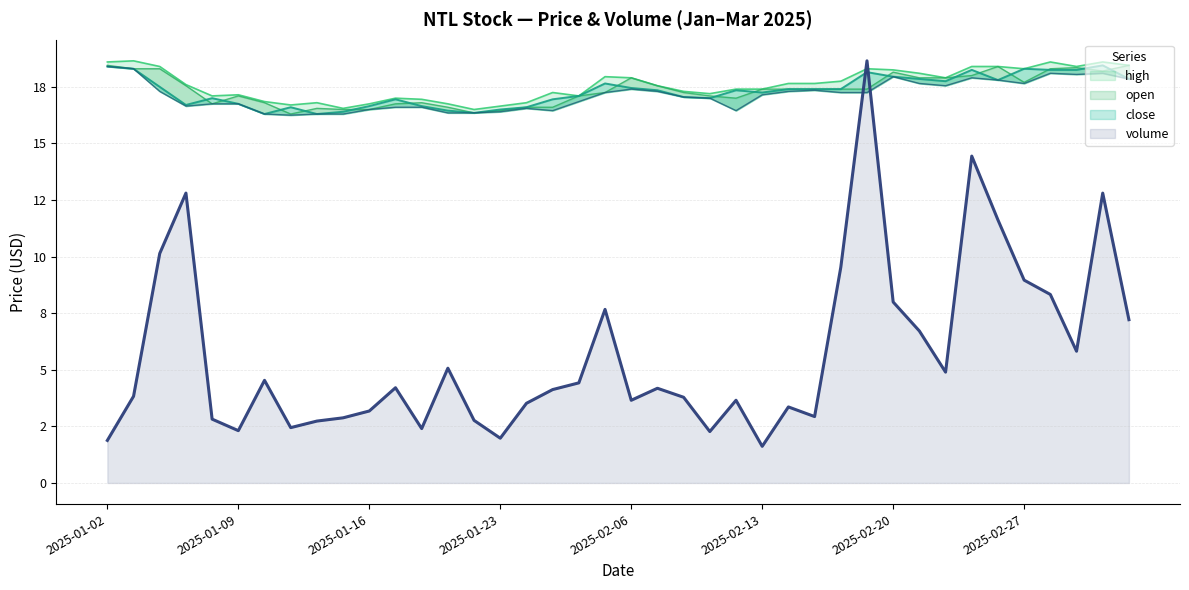

True or false: volume has more than 2 interior local peaks.

True